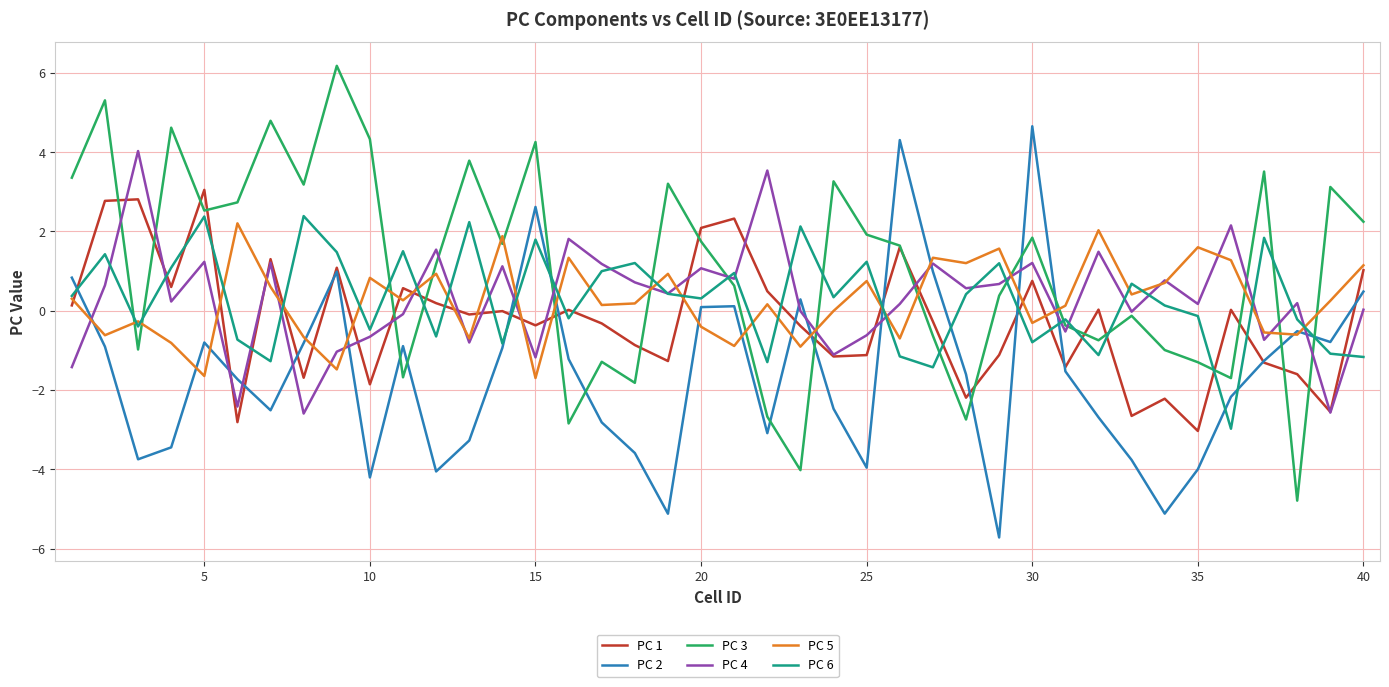

What is the highest value of the PC 5 series?

2.2